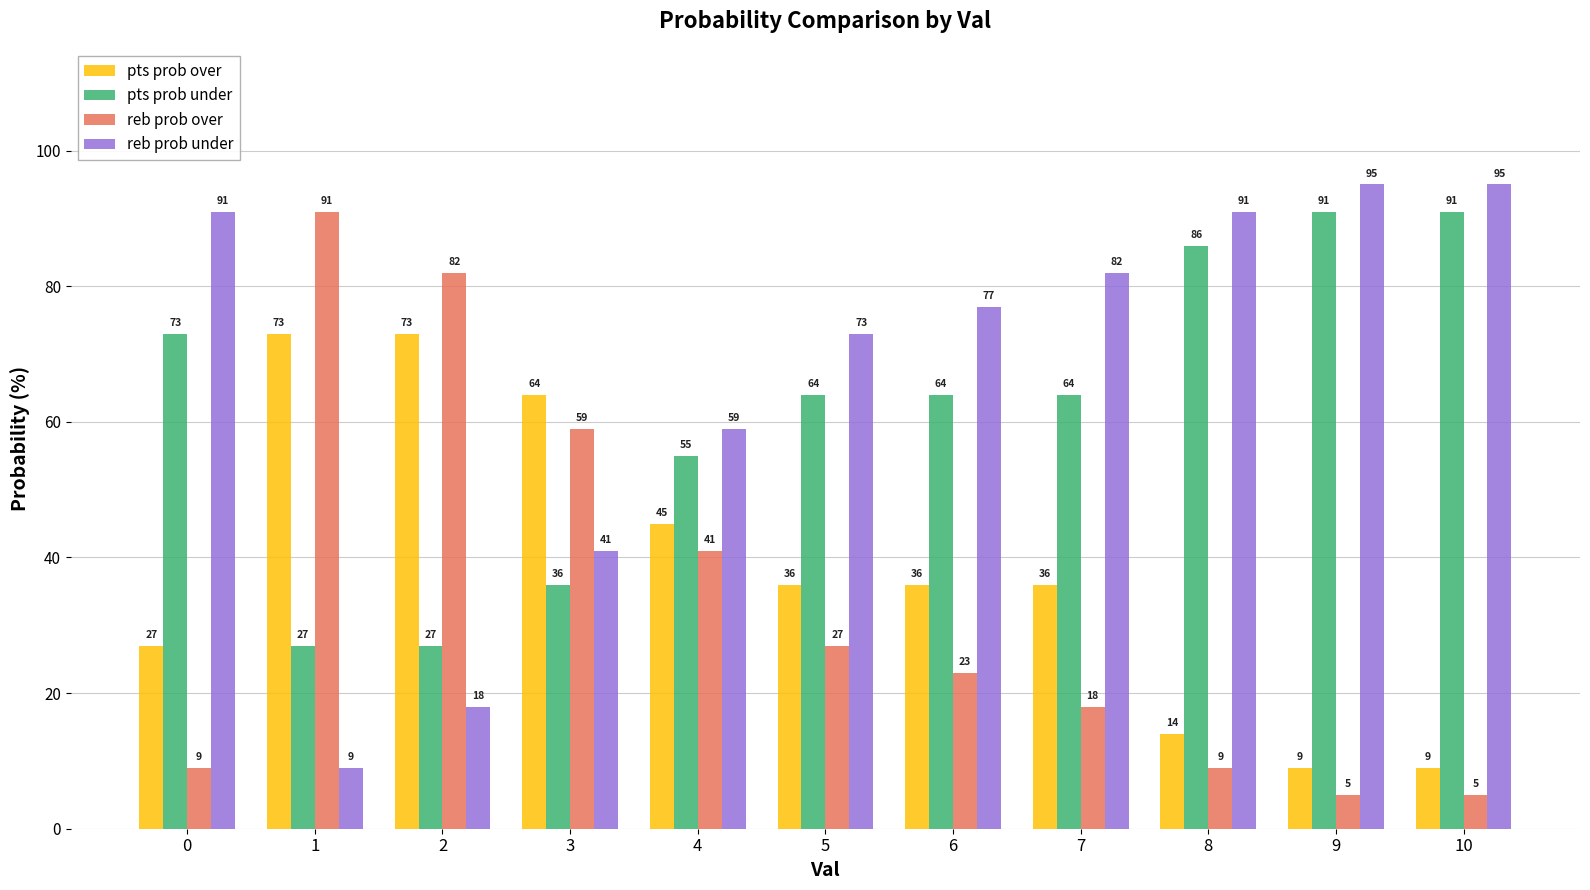

What is the difference between the maximum and minimum values in the reb prob over series?

86